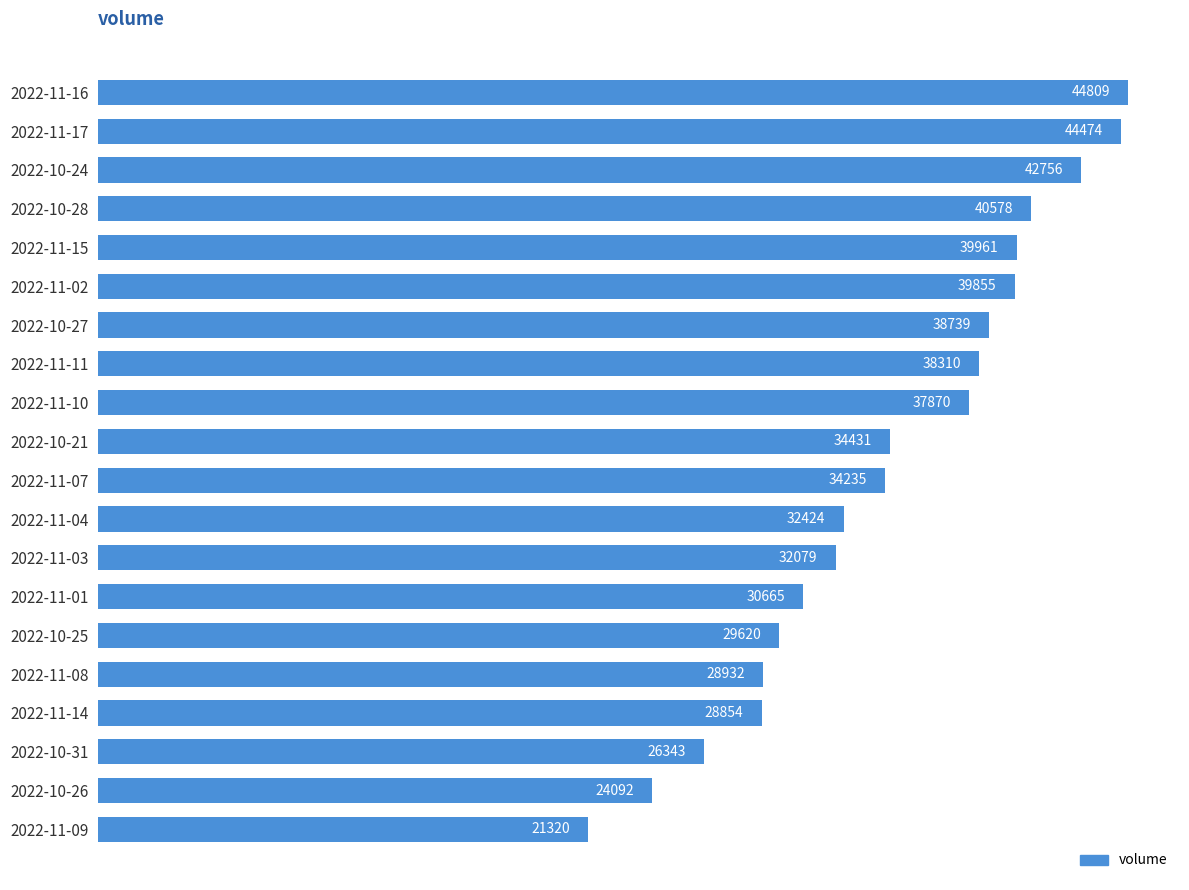

Are the bars horizontal?

Yes